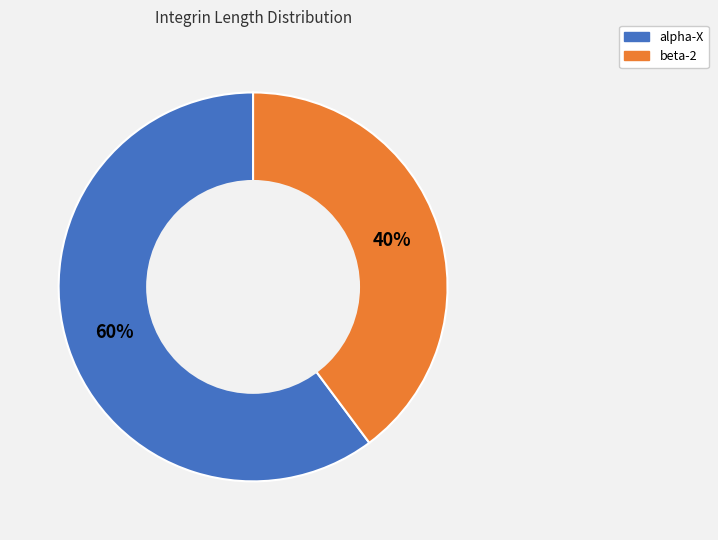

Rank the categories by value from lowest to highest.

beta-2, alpha-X